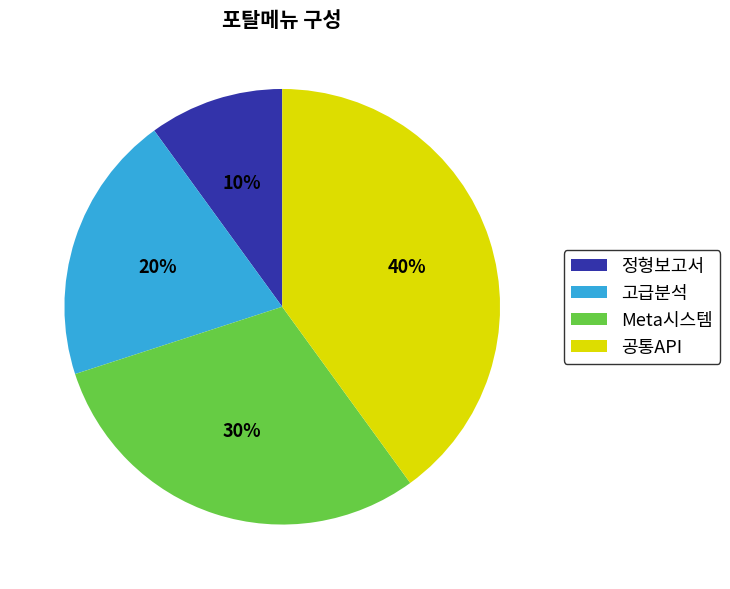

Is it true that 공통API is 40% of the pie?

True